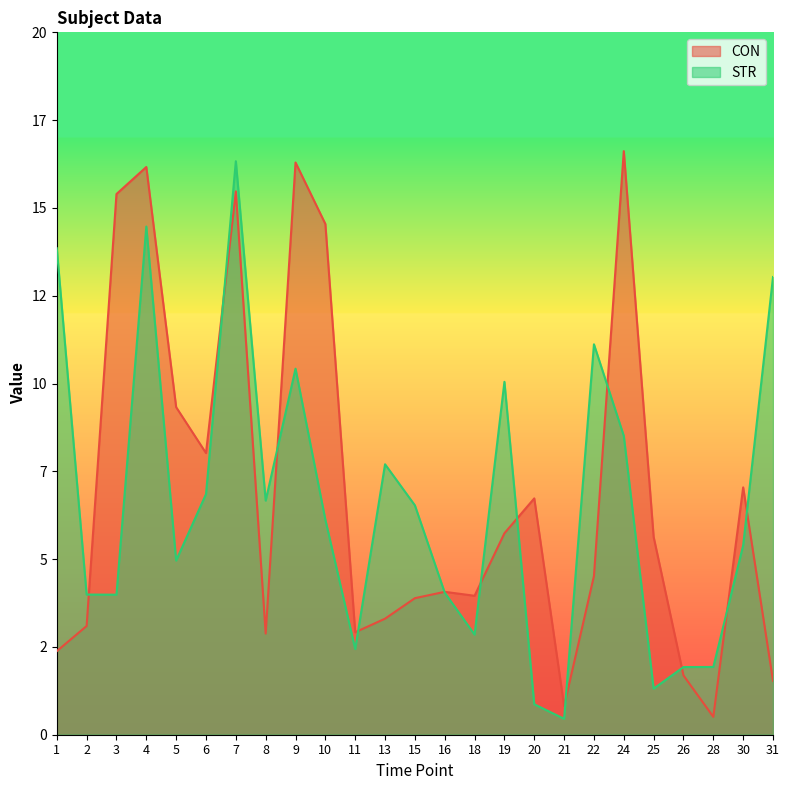

At which label is CON closest to 8?

6